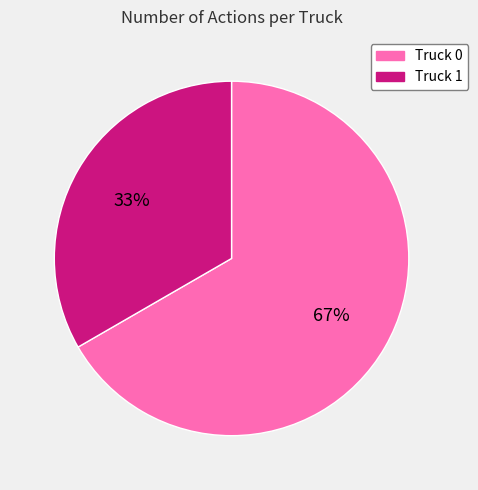

Does any single category account for the majority?

Yes